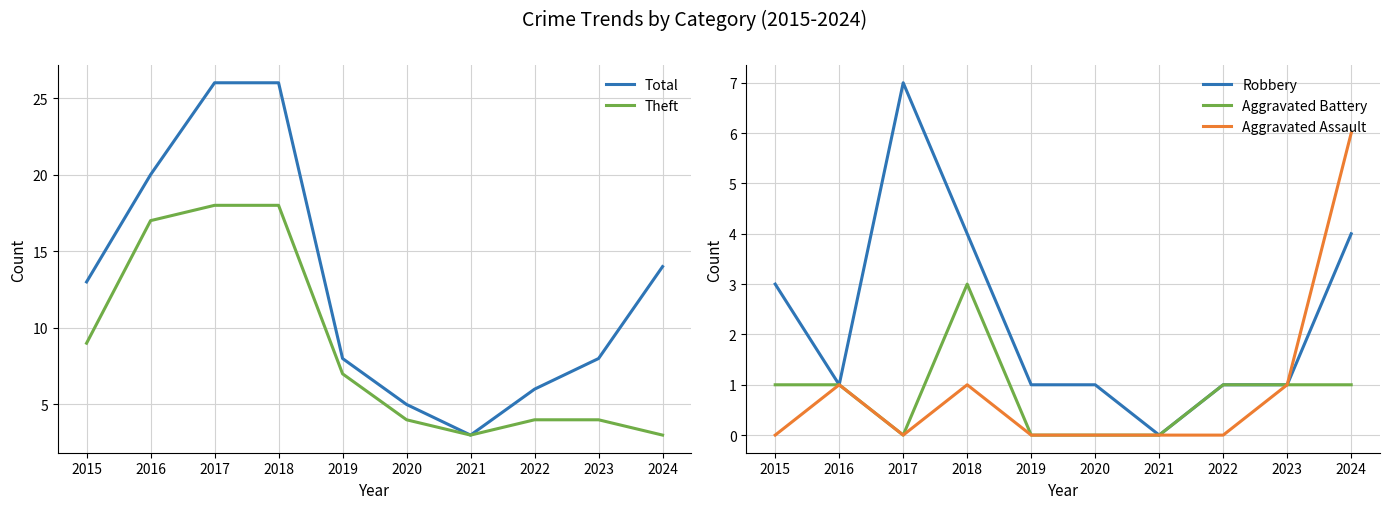

Reading left to right, extract all data points from this chart.

Total: 13	20	26	26	8	5	3	6	8	14
Theft: 9	17	18	18	7	4	3	4	4	3
Robbery: 3	1	7	4	1	1	0	1	1	4
Aggravated Battery: 1	1	0	3	0	0	0	1	1	1
Aggravated Assault: 0	1	0	1	0	0	0	0	1	6